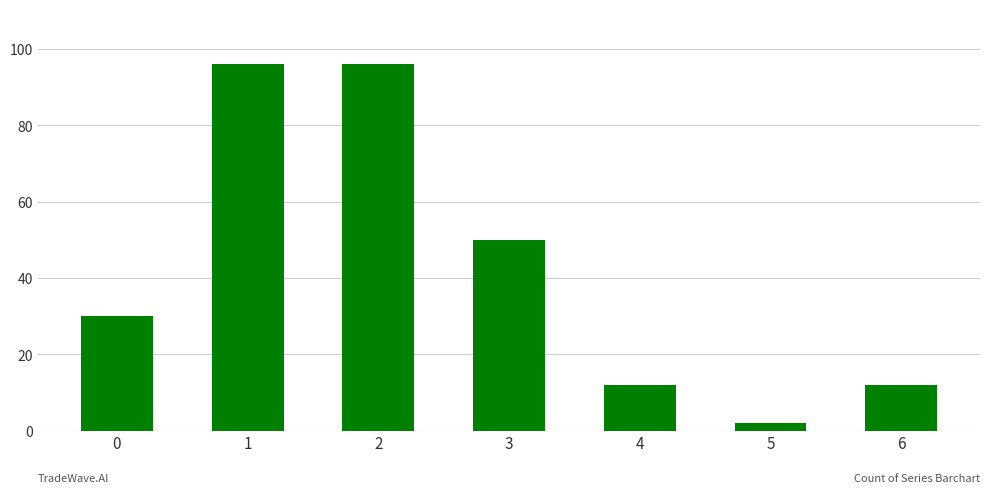

Approximately how many times larger is the value at 3 compared to 6?

4.2